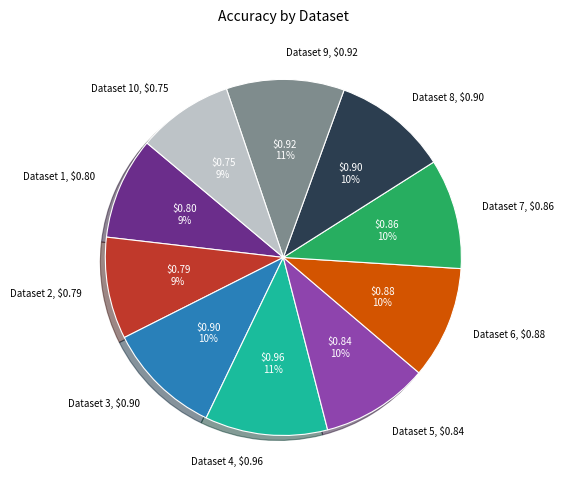

To the nearest percent, what is the difference between the largest and smallest slice percentages?

2%